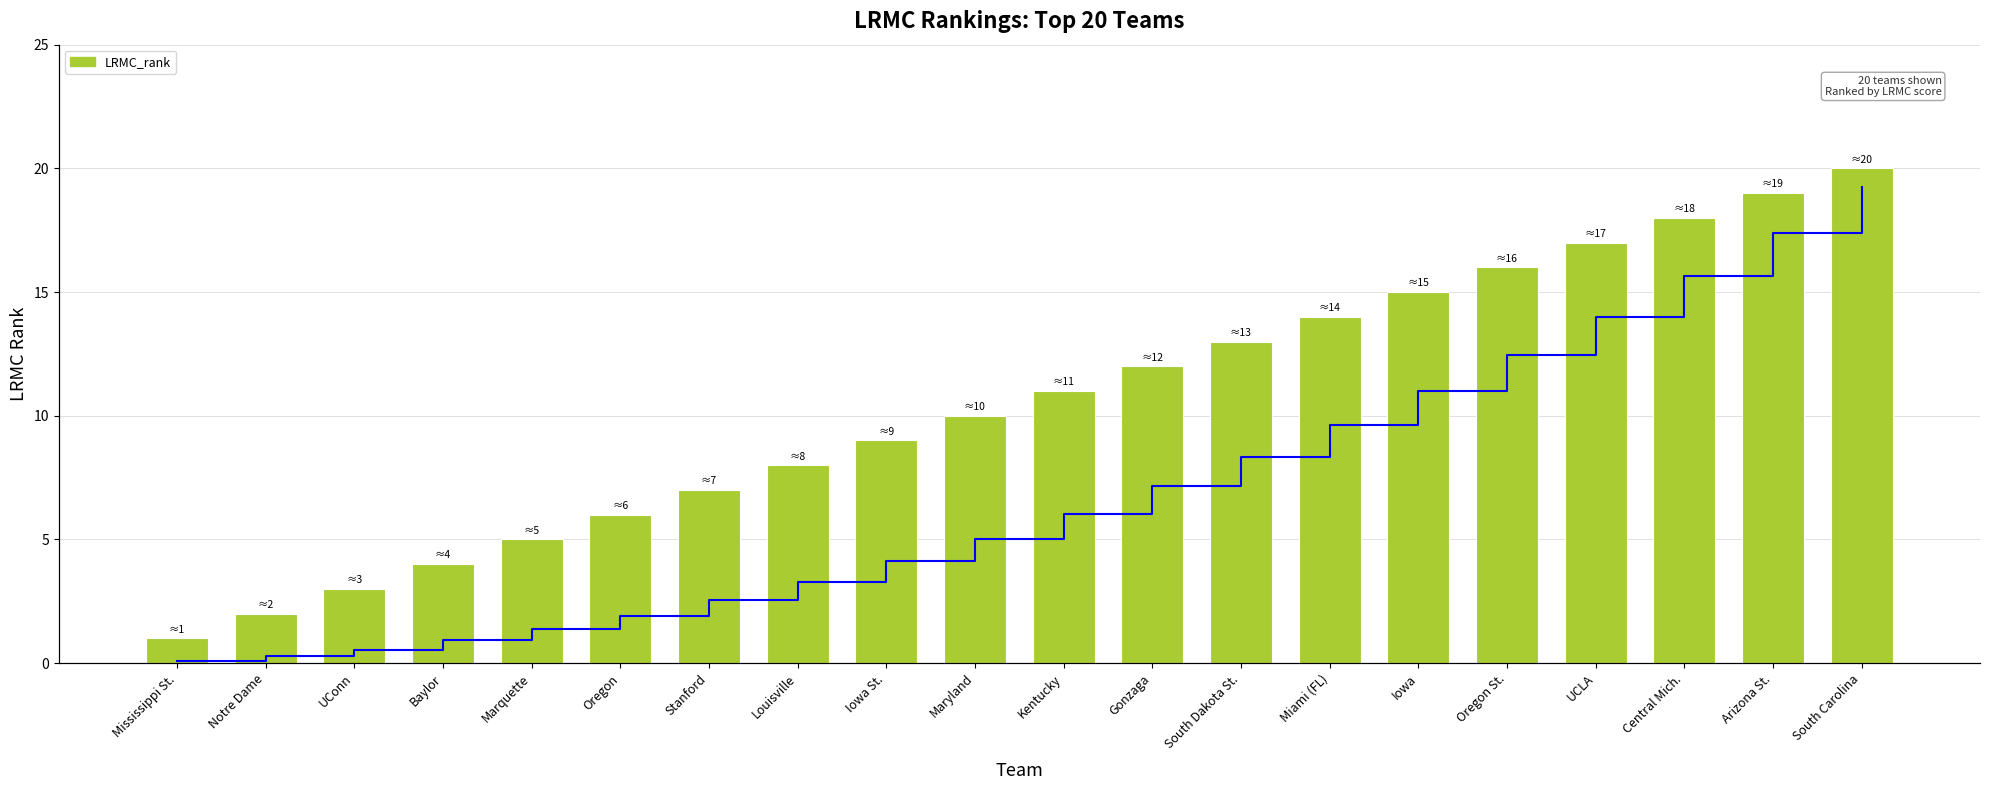

How many data points in cumulative are less than 6?

10